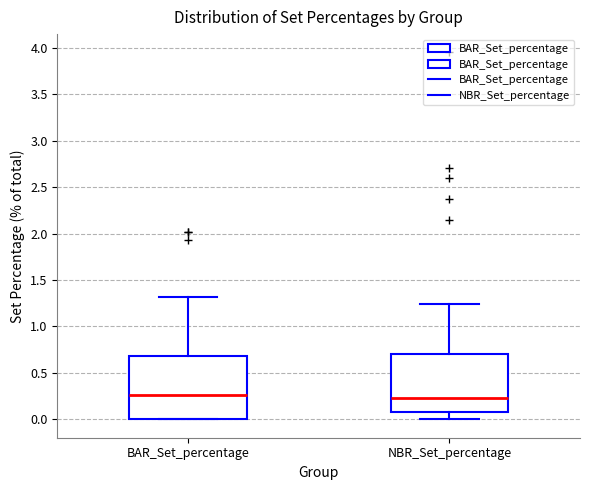

Reading left to right, read every box against the y-axis: the position of its median line, the range the box covers, and the ends of its whiskers. The values are not printed on the chart, so give them approximately, as read against the axis.

BAR_Set_percentage: median 0.25, box 0.00 to 0.70, whiskers 0.00 to 1.30
NBR_Set_percentage: median 0.25, box 0.10 to 0.70, whiskers 0.00 to 1.25